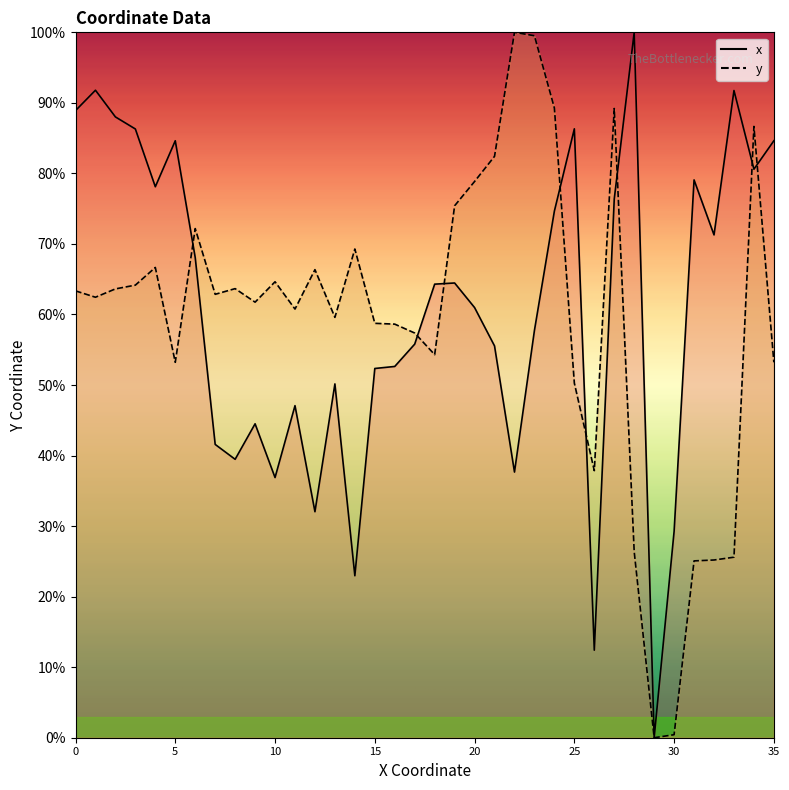

Where is the first local minimum for y?

1